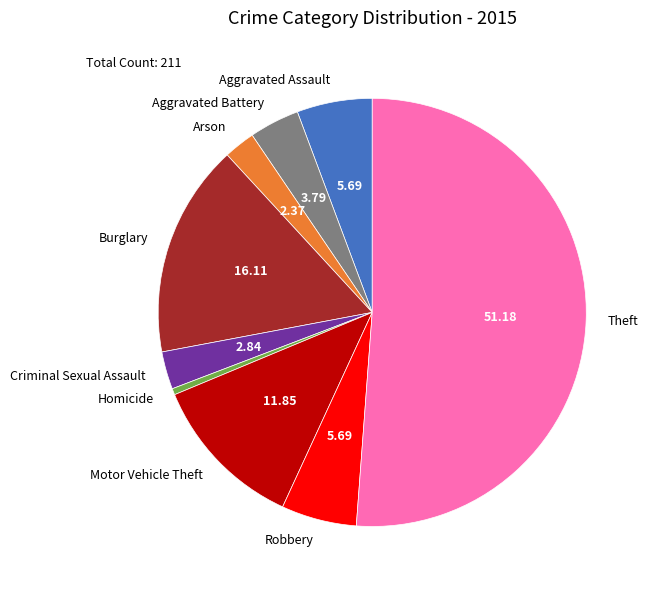

What is the ratio of the value at Motor Vehicle Theft to the value at Theft?

0.2